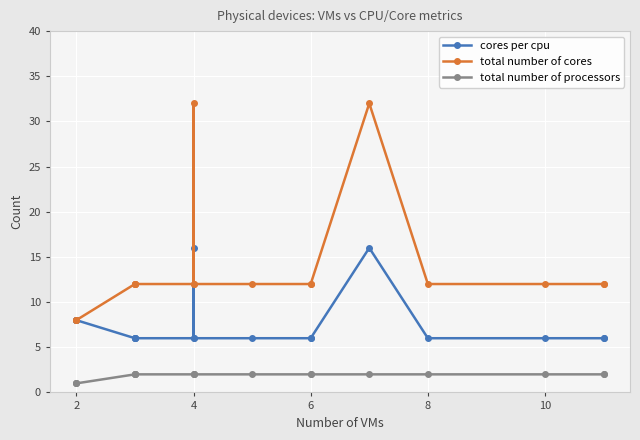

What is the value of the total number of processors point at the 10th from the left?

2